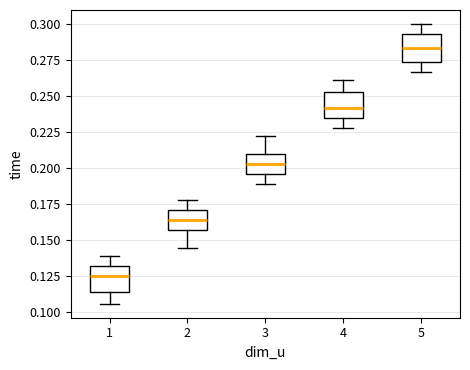

Which box has the highest median line?

5